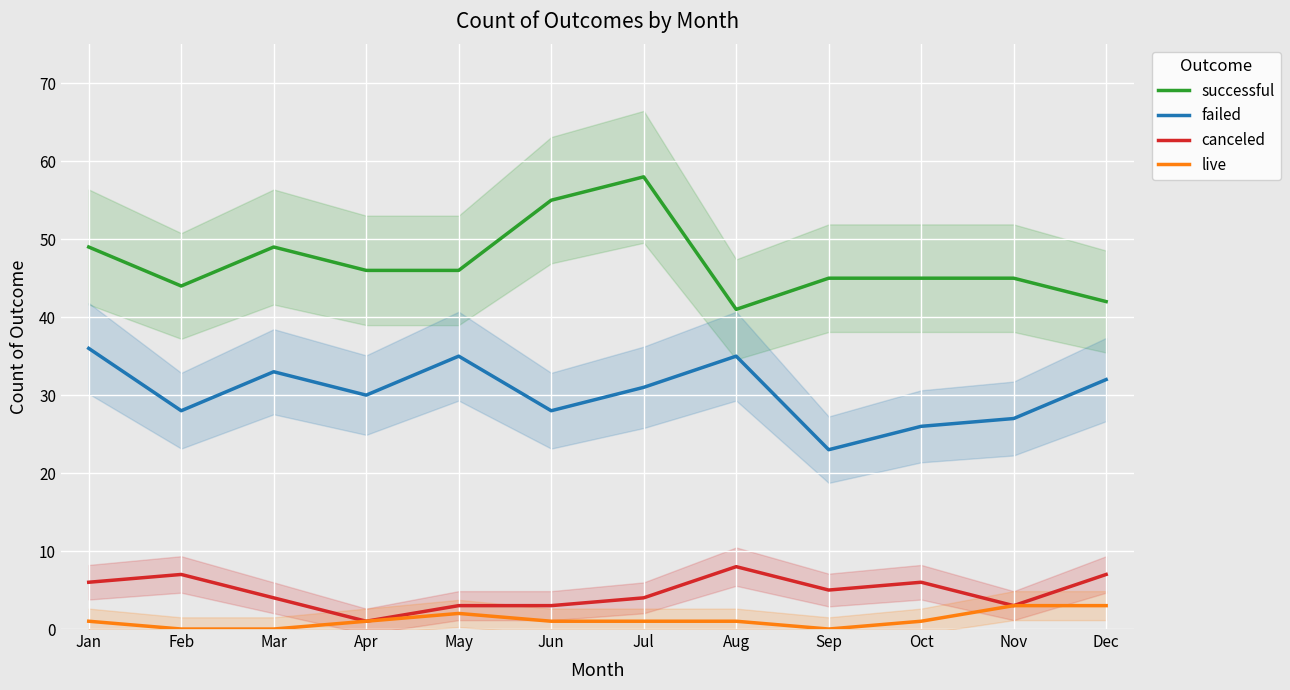

What is the average value of the live series?

1